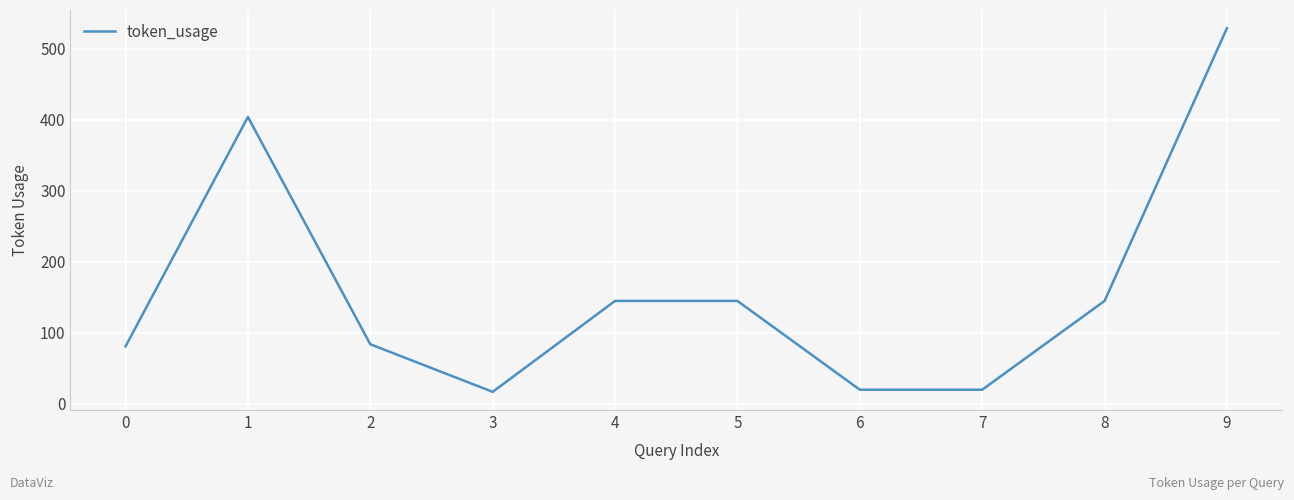

Approximately how many times larger is the value at 4 compared to 8?

1.0